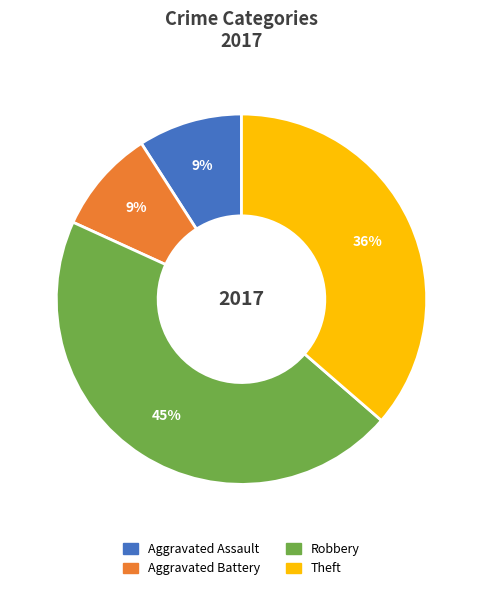

To the nearest percent, what portion does Theft represent?

36%